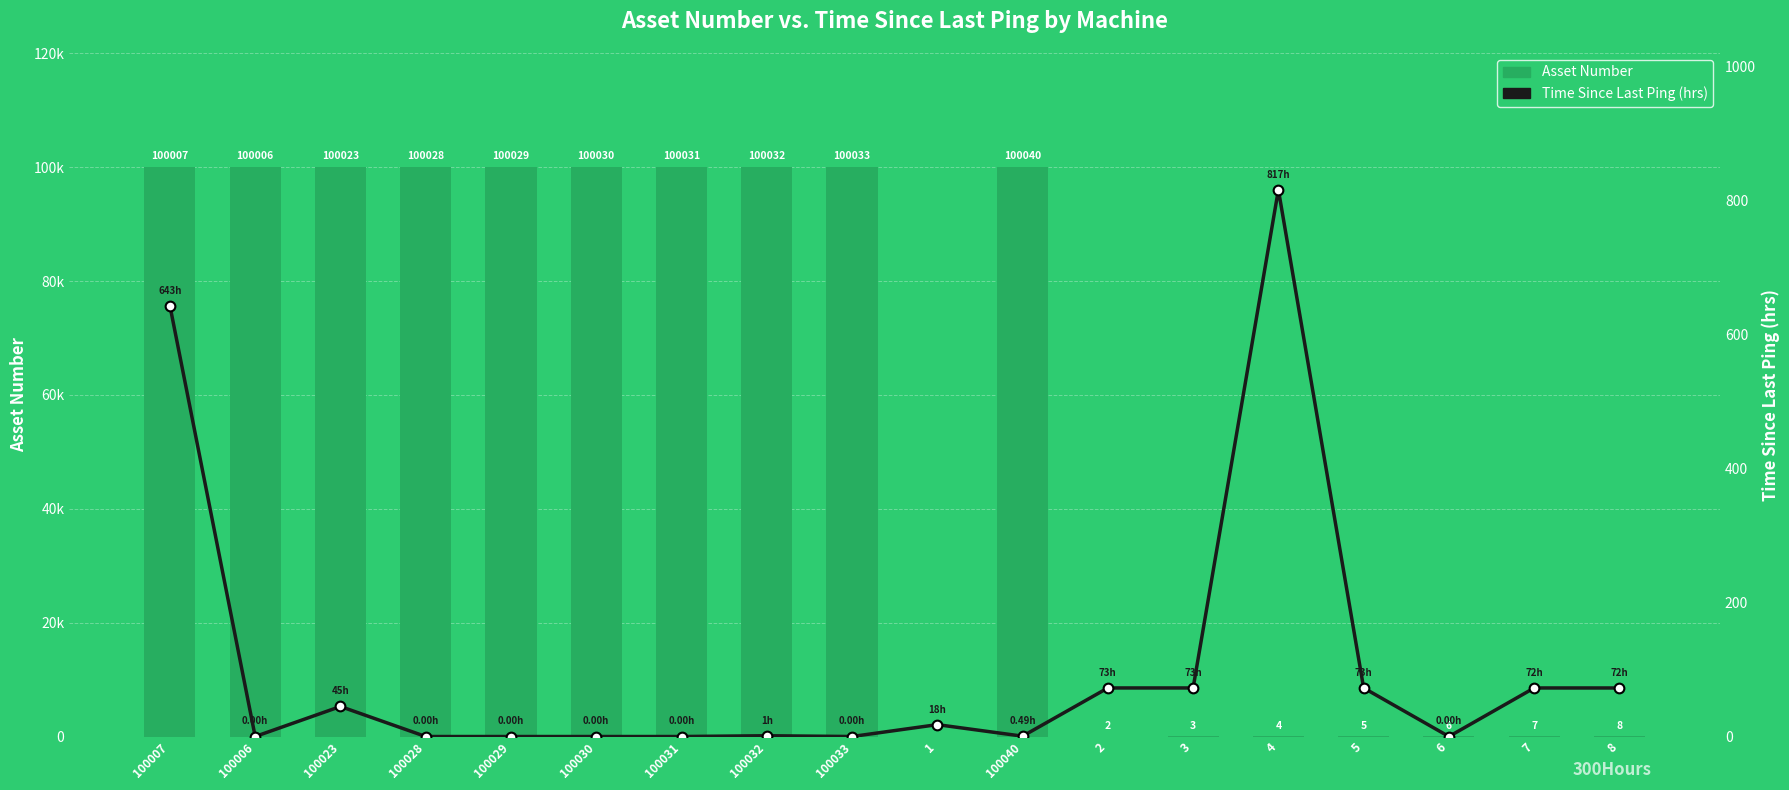

Reading left to right, extract all data points from this chart.

Asset Number: 100007=100007.0	100006=100006.0	100023=100023.0	100028=100028.0	100029=100029.0	100030=100030.0	100031=100031.0	100032=100032.0	100033=100033.0	1=1.0	100040=100040.0	2=2.0	3=3.0	4=4.0	5=5.0	6=6.0	7=7.0	8=8.0
Time Since Last Ping (hrs): 100007=643.3	100006=0.0	100023=44.8	100028=0.0	100029=0.0	100030=0.0	100031=0.0	100032=1.2	100033=0.0	1=17.7	100040=0.5	2=72.5	3=72.5	4=816.5	5=72.5	6=0.0	7=72.5	8=72.5